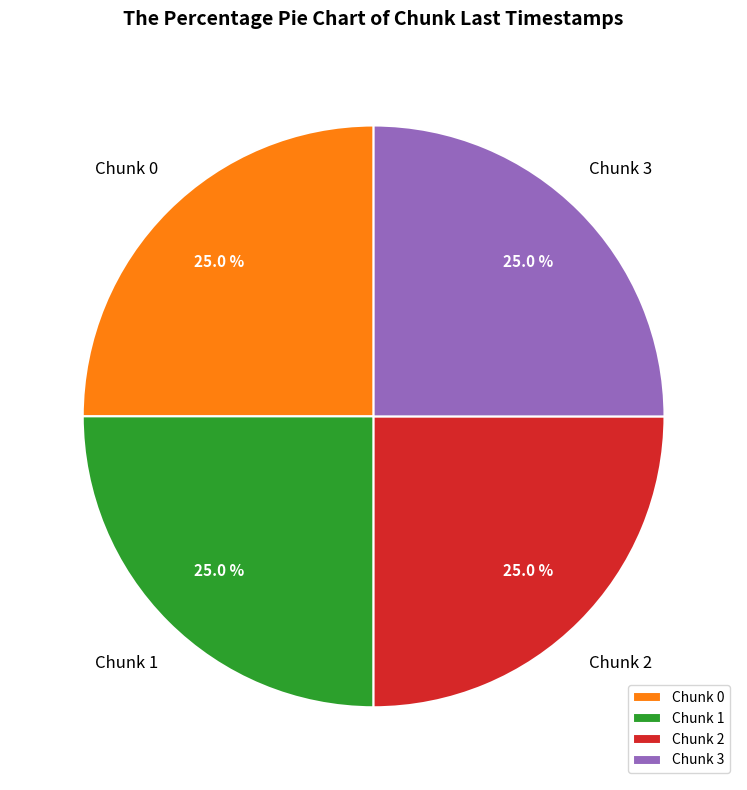

Combined, what portion of the pie is Chunk 0 and Chunk 3?

50.0%